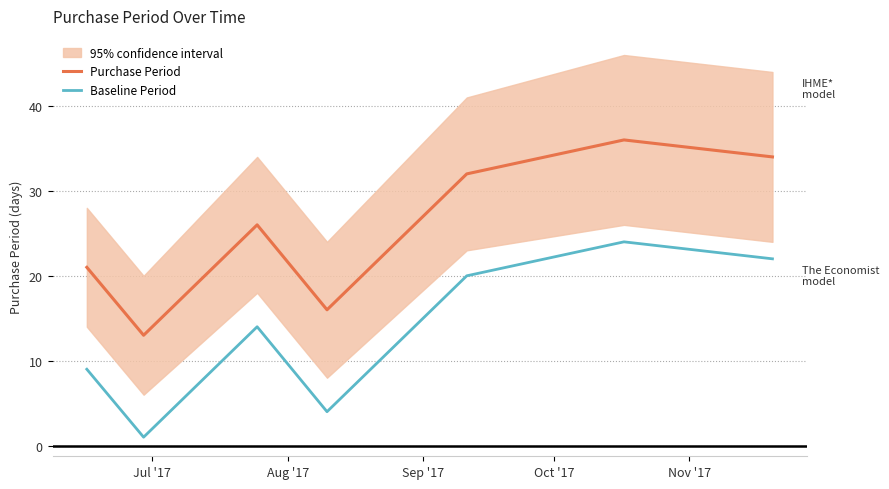

What is the maximum value for Purchase Period?

36